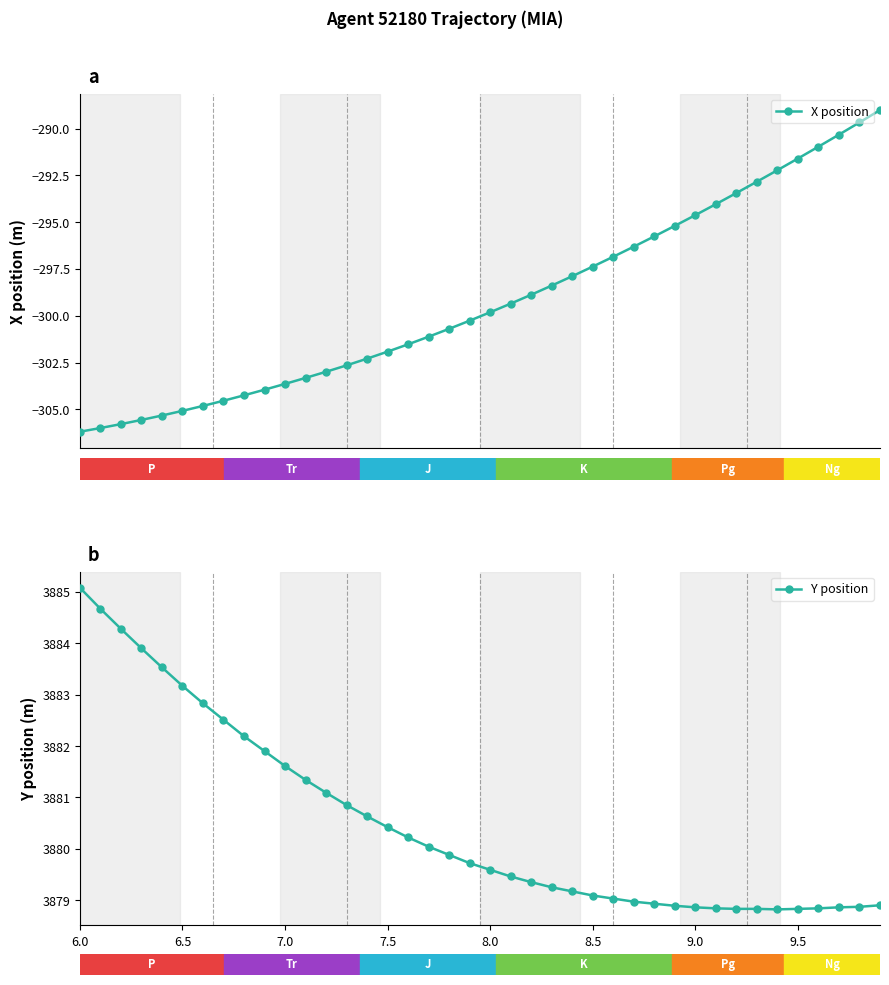

How many lines are shown in the chart?

2